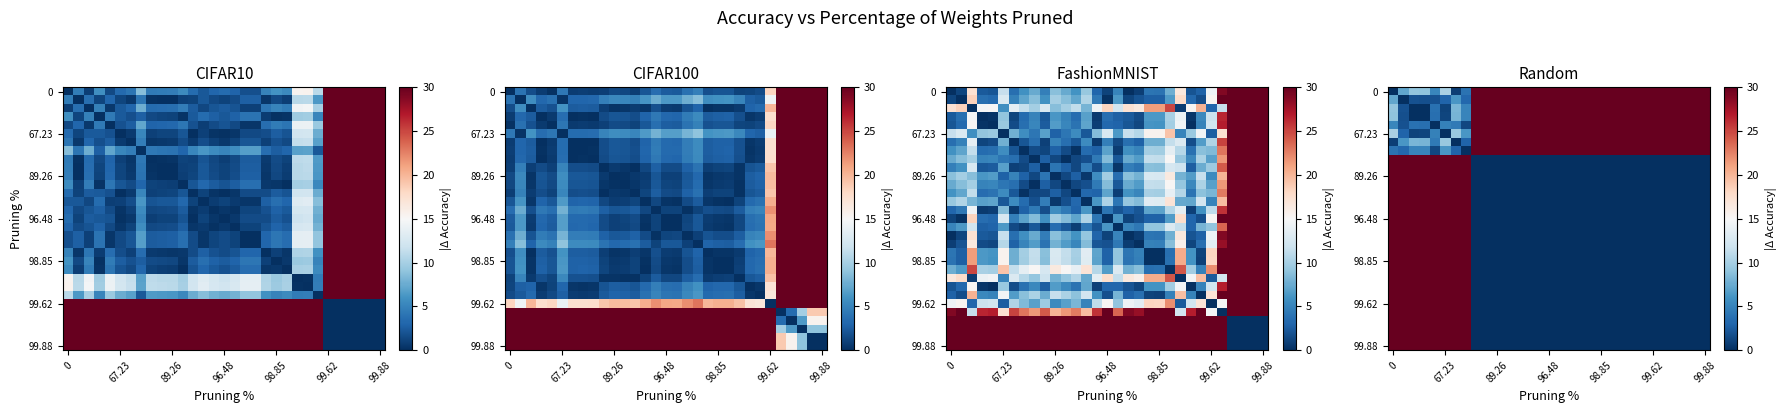

Count the number of categories in the chart.

31